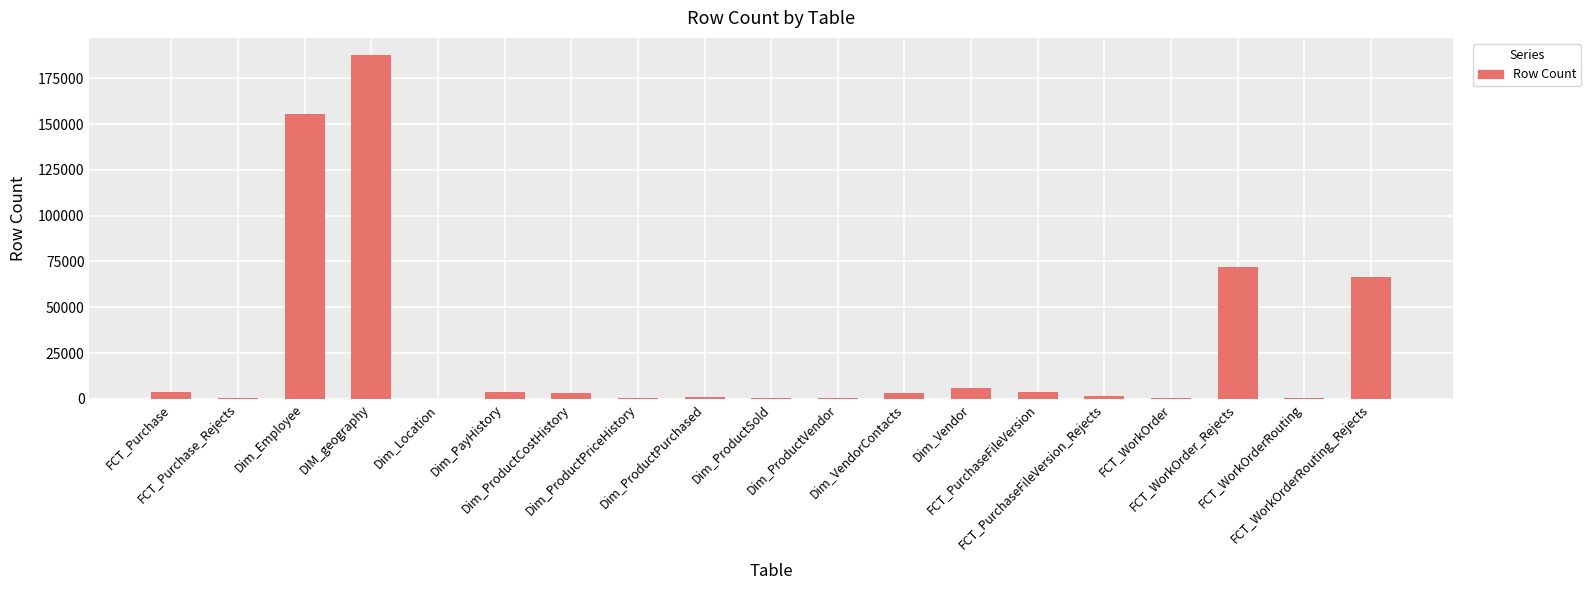

What is the greatest value displayed?

187740